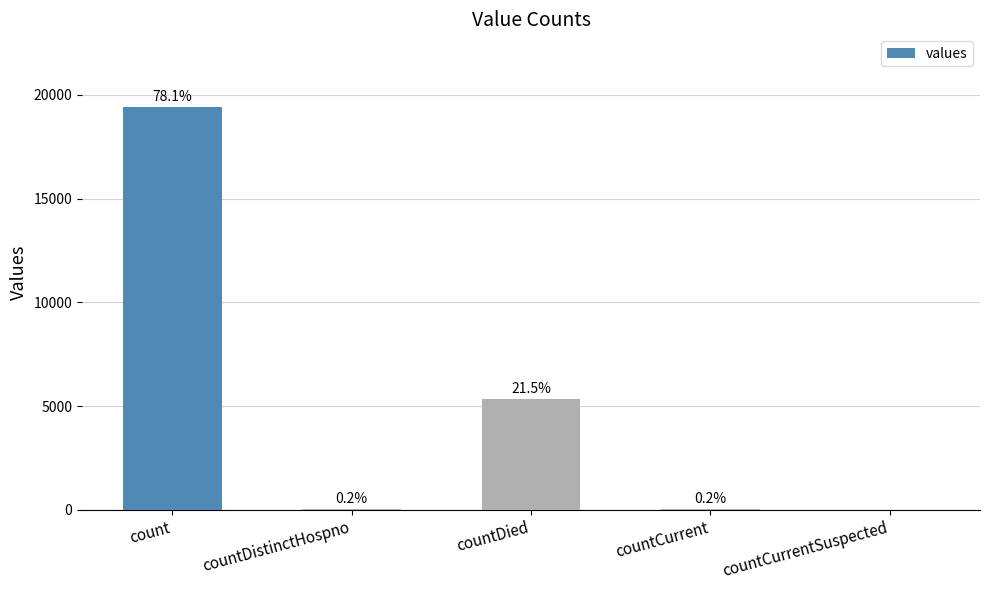

Which has a higher value, countDistinctHospno or countCurrent?

countCurrent